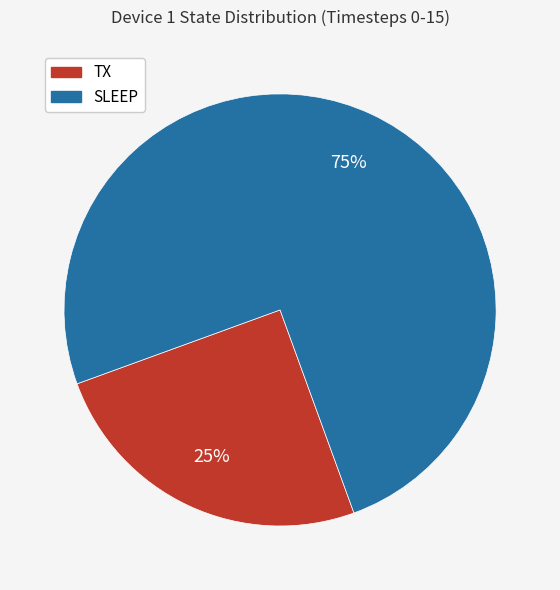

To the nearest percent, what portion does TX represent?

25%